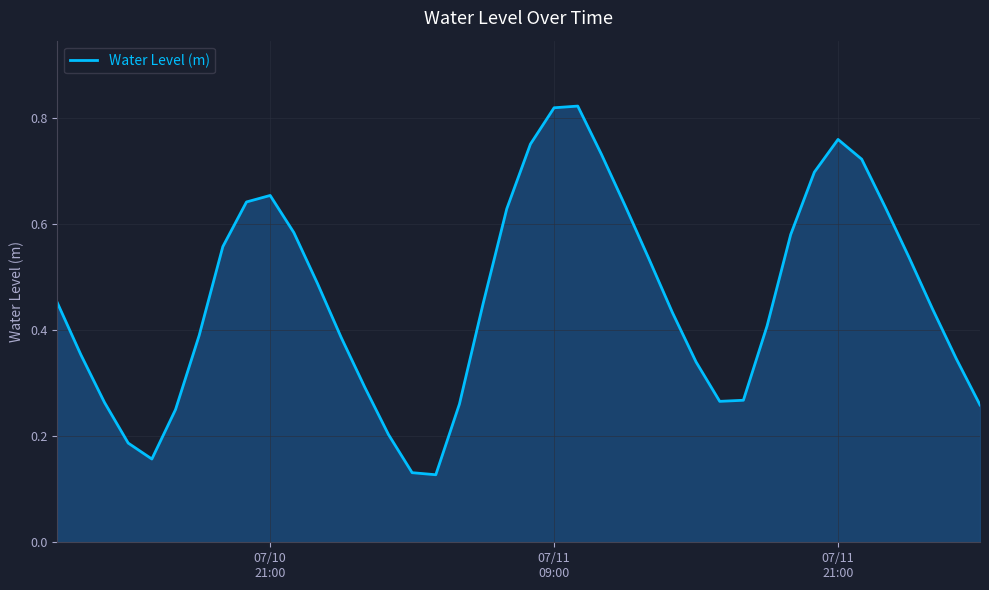

How many lines are shown in the chart?

1